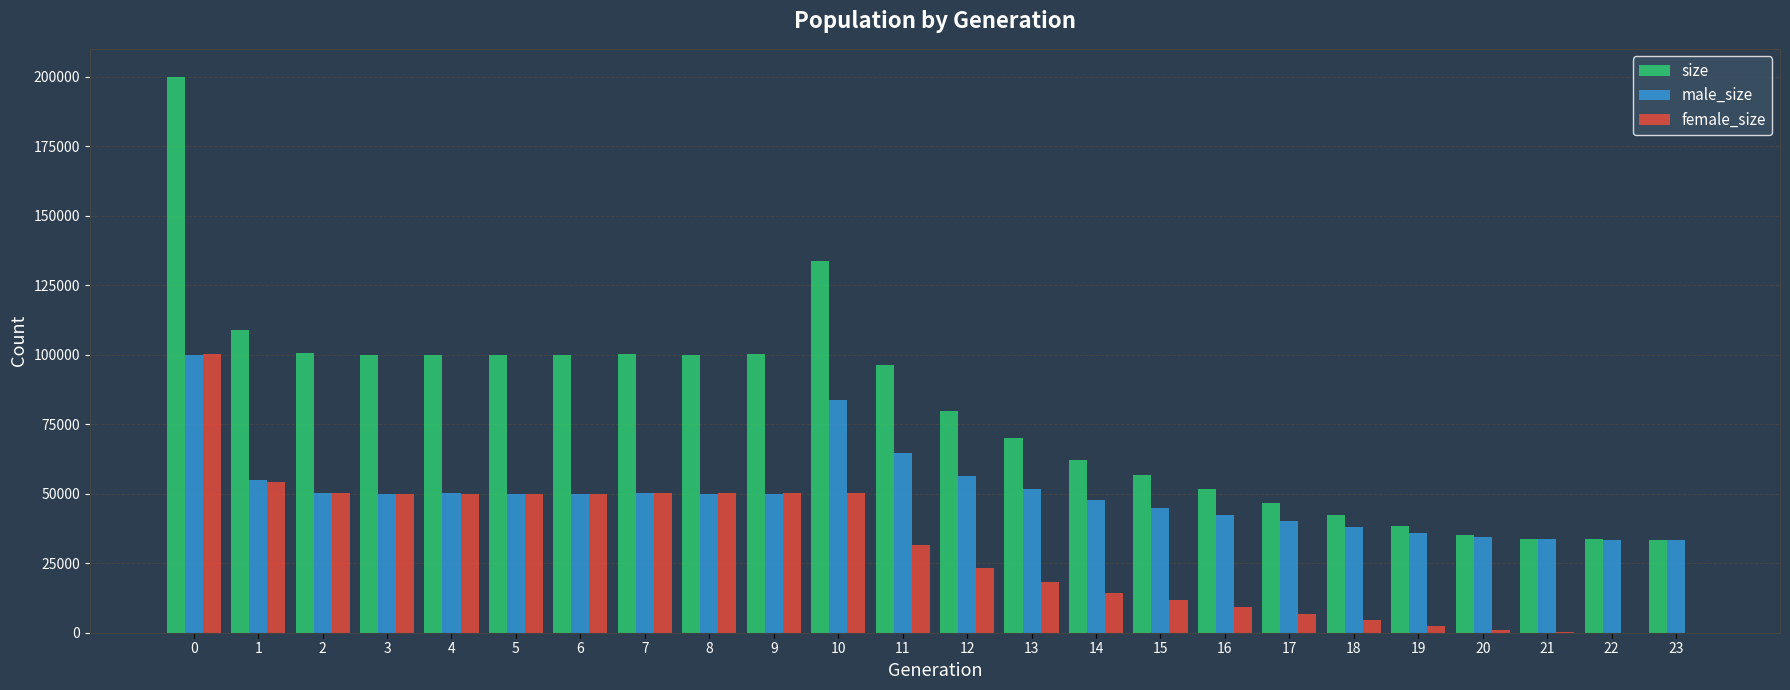

What is the highest value of the female_size series?

100076